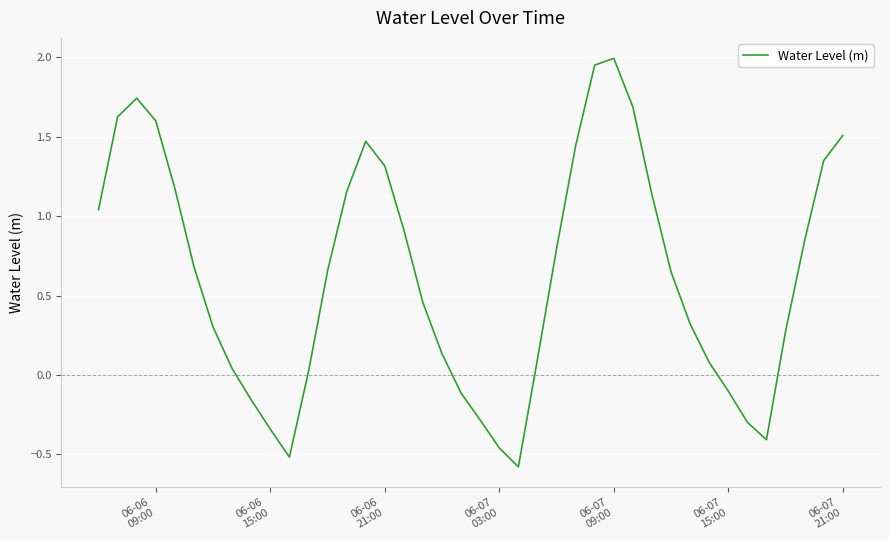

What is the smallest value displayed?

-0.6